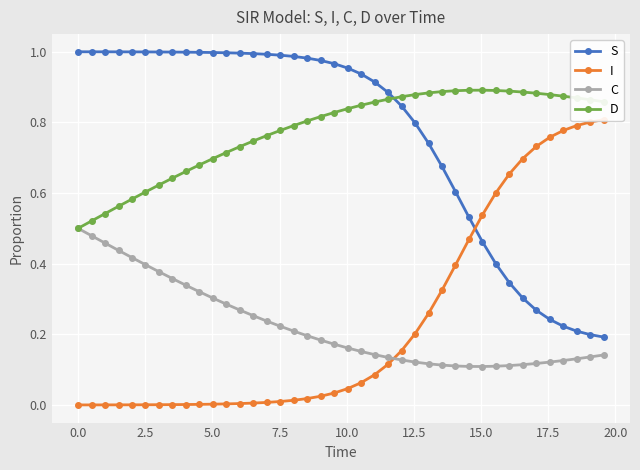

True or false: I and D intersect in this chart.

False